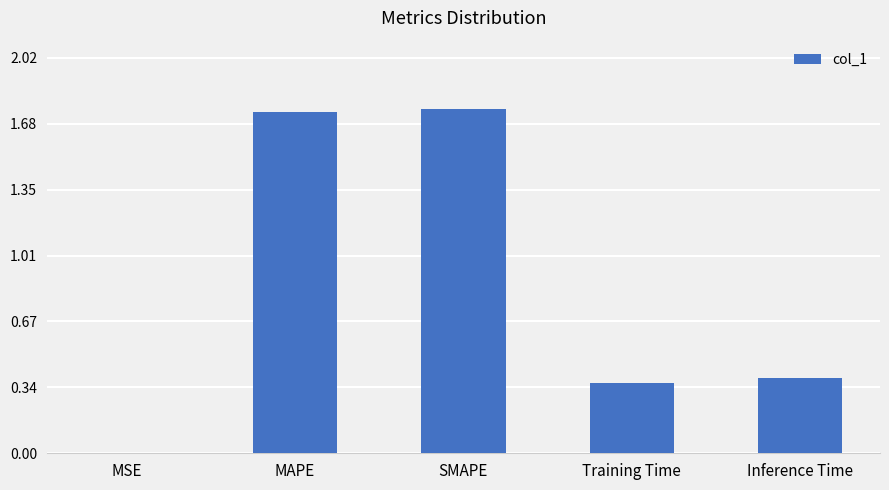

What is the sum of all values?

4.2